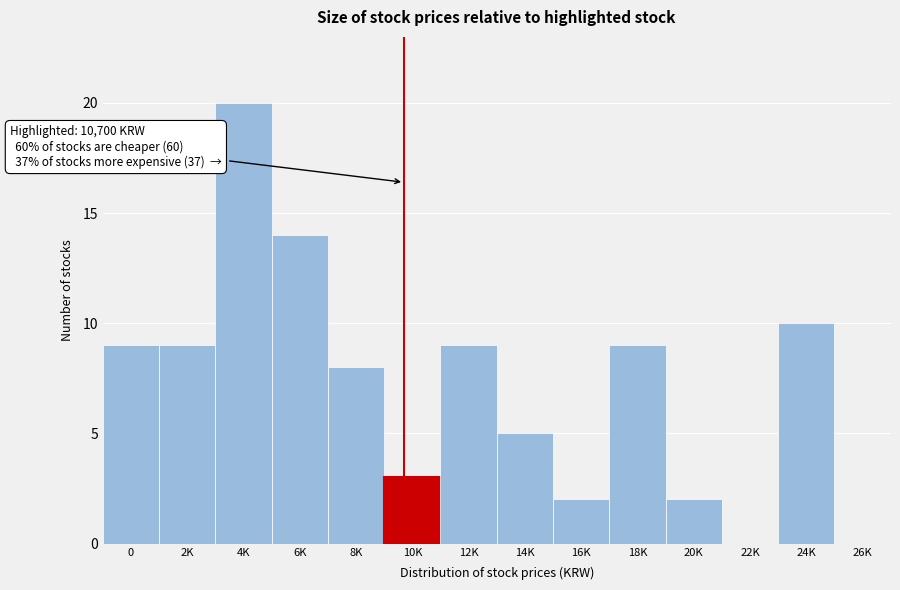

Reading left to right, extract all data points from this chart.

0=9	2K=9	4K=20	6K=14	8K=8	10K=3	12K=9	14K=5	16K=2	18K=9	20K=2	22K=0	24K=10	26K=0